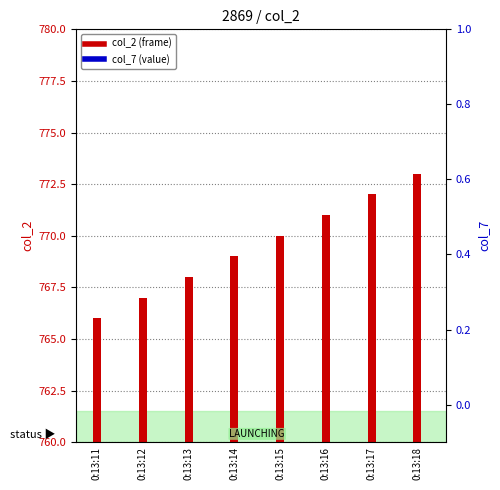

Are the bars horizontal?

No